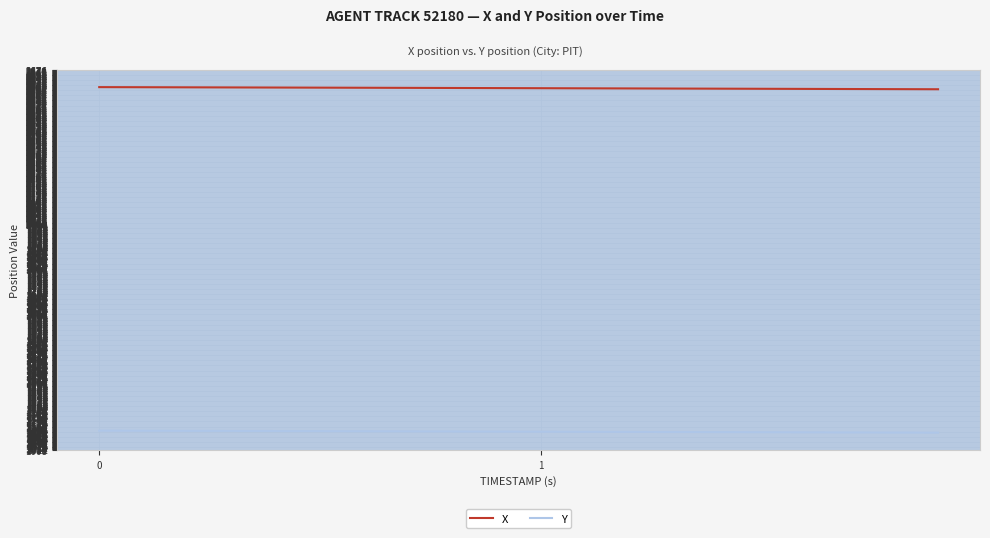

True or false: X and Y cross at least once.

False